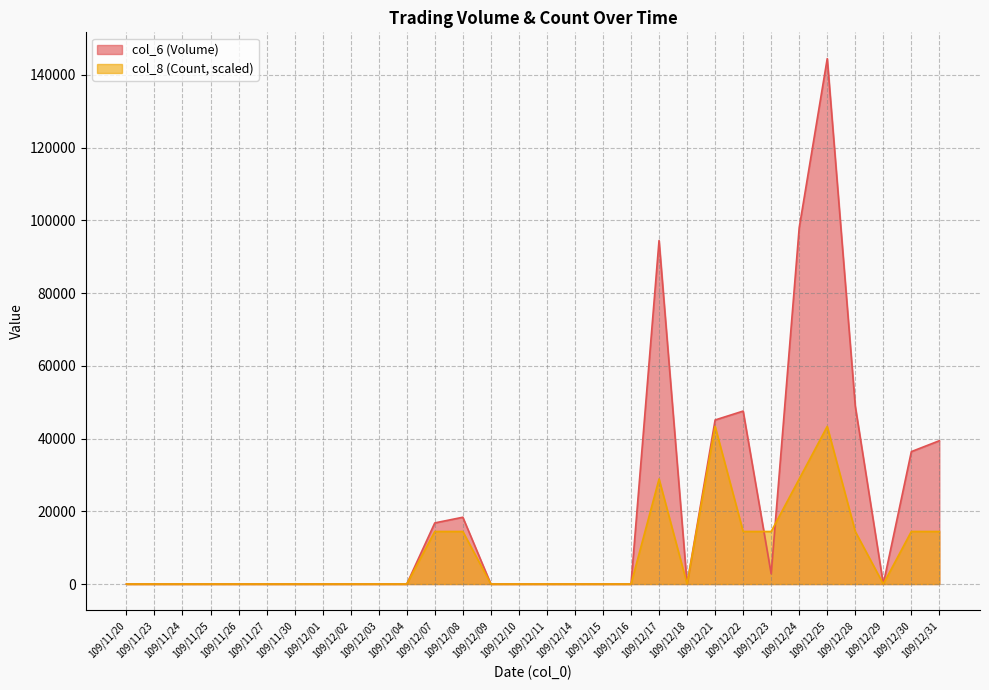

How many lines are shown in the chart?

2